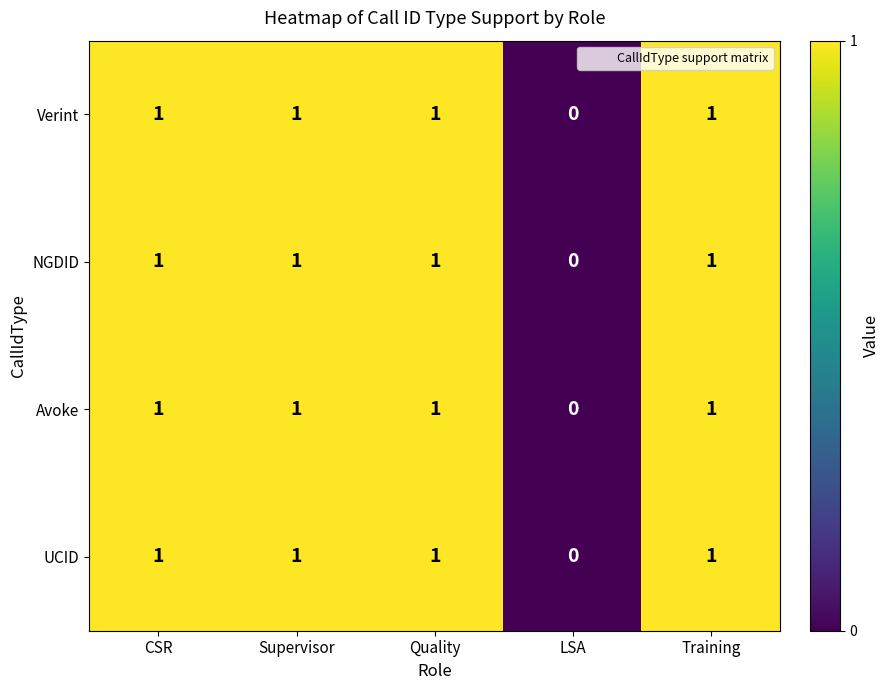

At which label is NGDID closest to 0?

LSA